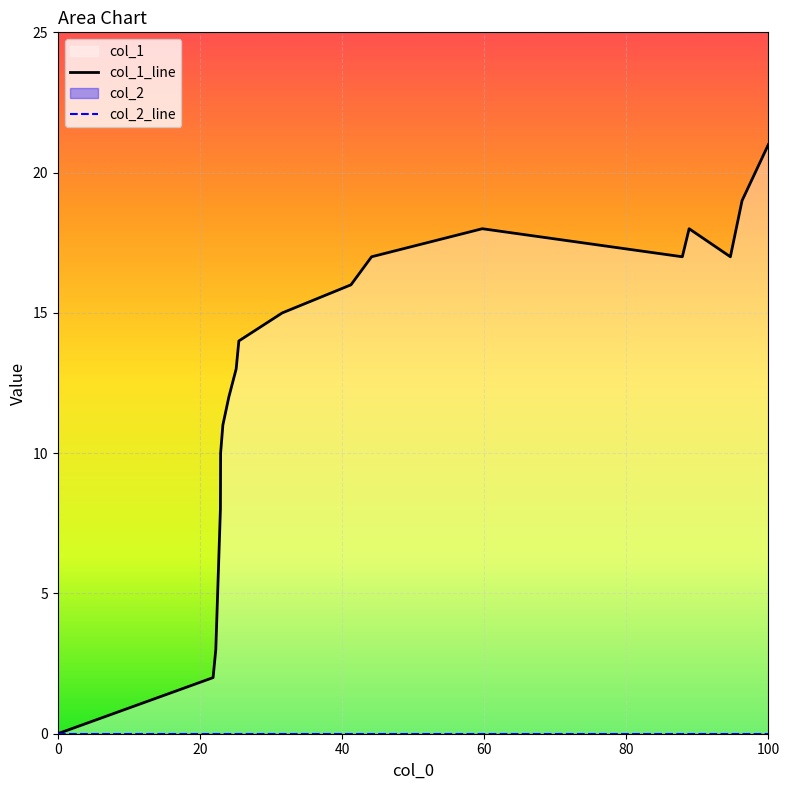

True or false: col_2_line and col_1_line cross at least once.

False